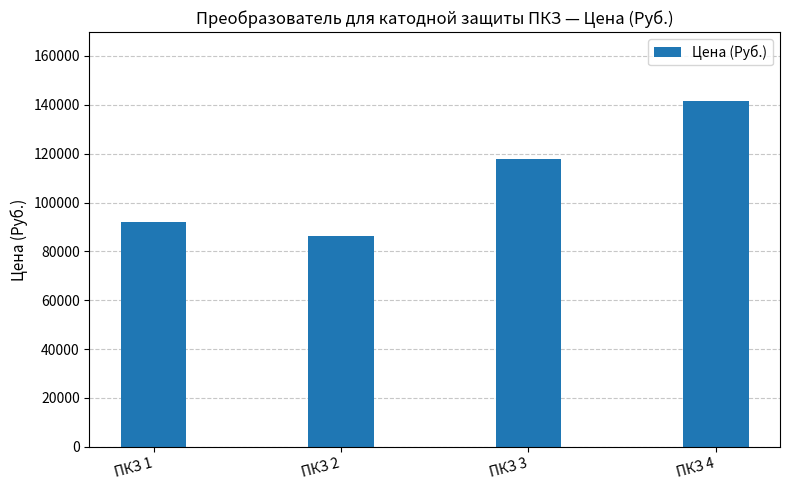

What is the sum of the values at ПКЗ 3 and ПКЗ 4?

259264.3